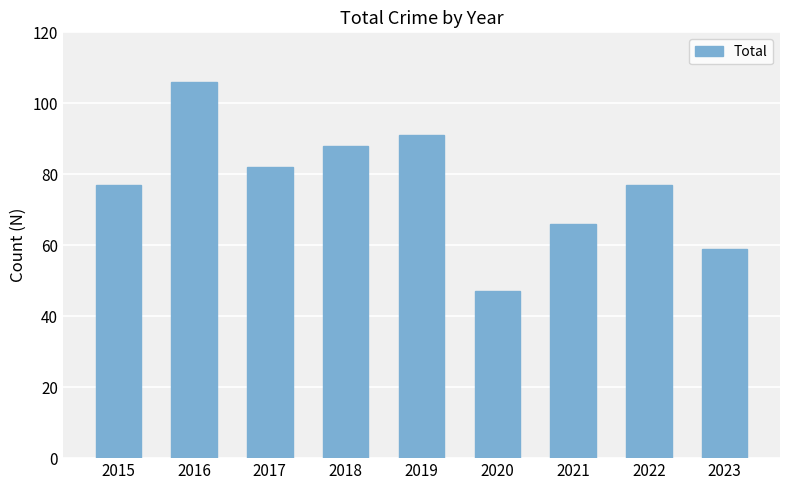

What is the approximate value at 2018, to the nearest 10?

90